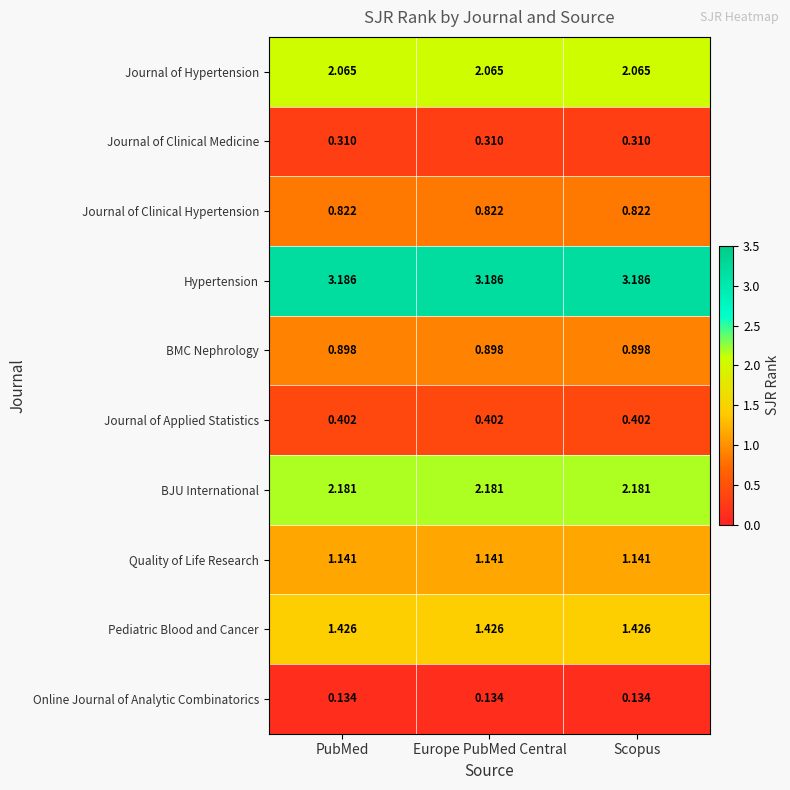

List the series in order of their peak value, highest first.

Hypertension, BJU International, Journal of Hypertension, Pediatric Blood and Cancer, Quality of Life Research, BMC Nephrology, Journal of Clinical Hypertension, Journal of Applied Statistics, Journal of Clinical Medicine, Online Journal of Analytic Combinatorics